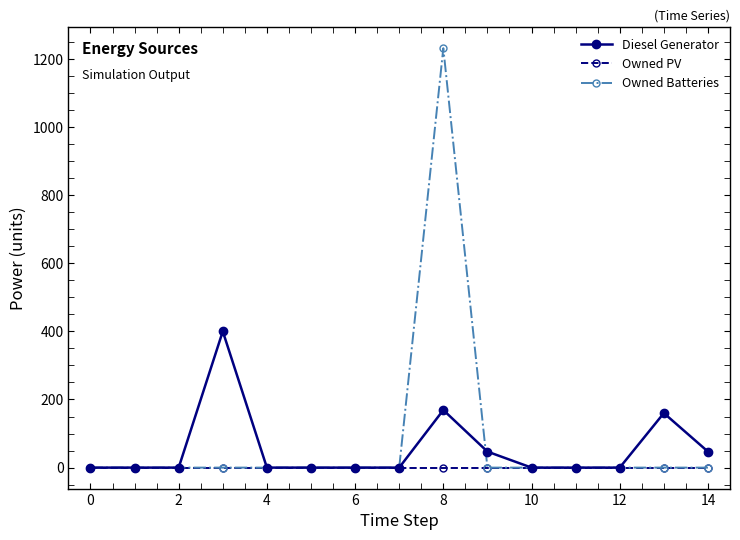

At how many categories does at least one series exceed 75?

3